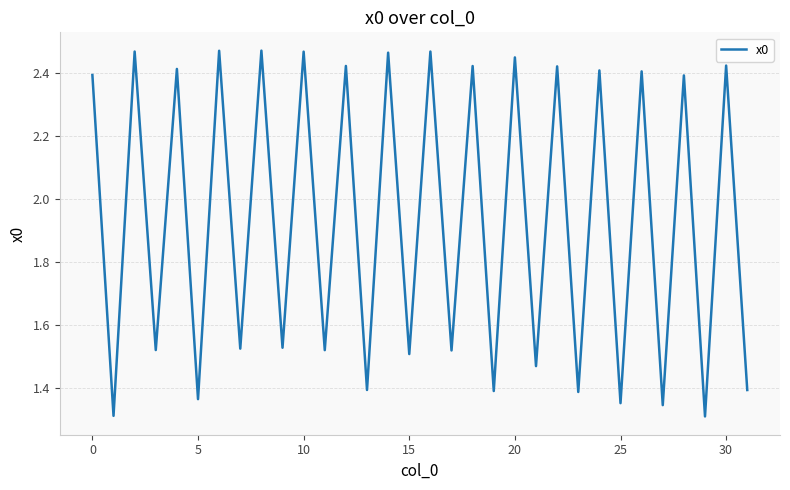

Is this an area chart (filled region under the line)?

No